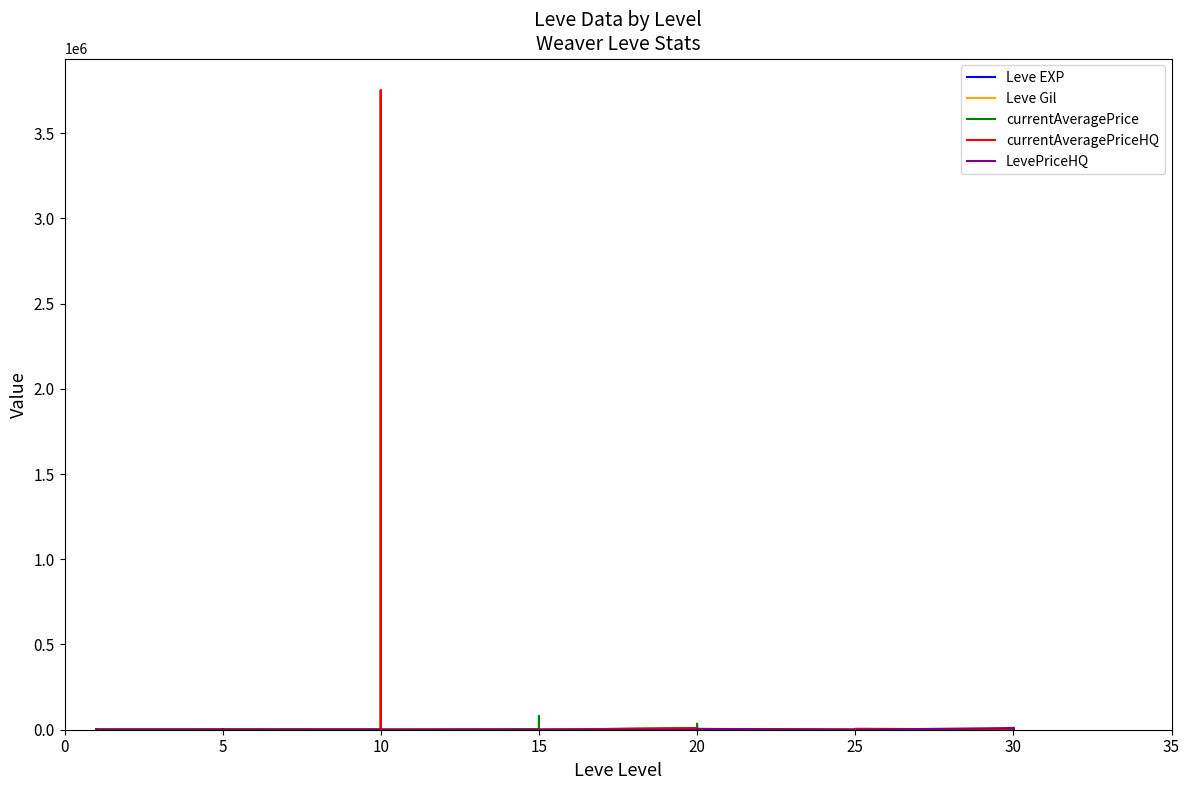

What is the total value across all series at 20?

20036